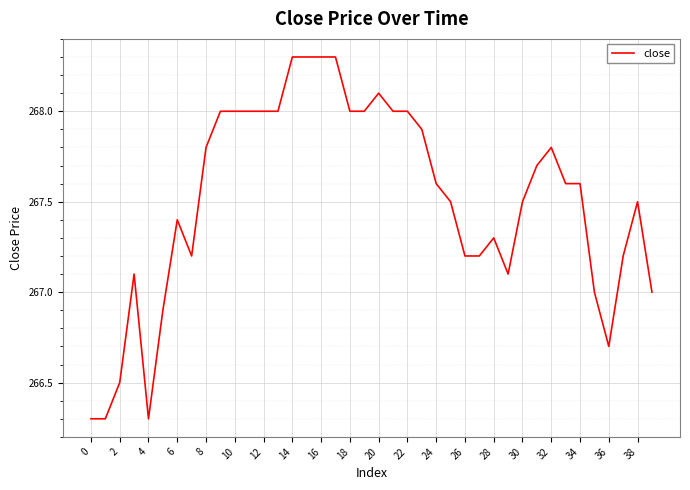

What is the smallest value displayed?

266.3